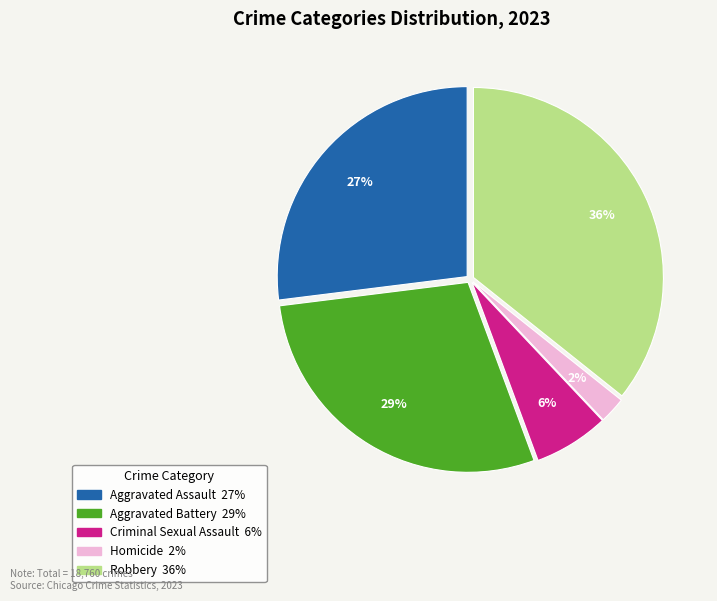

To the nearest percent, what is the difference between the Homicide and Aggravated Assault slice percentages?

25%